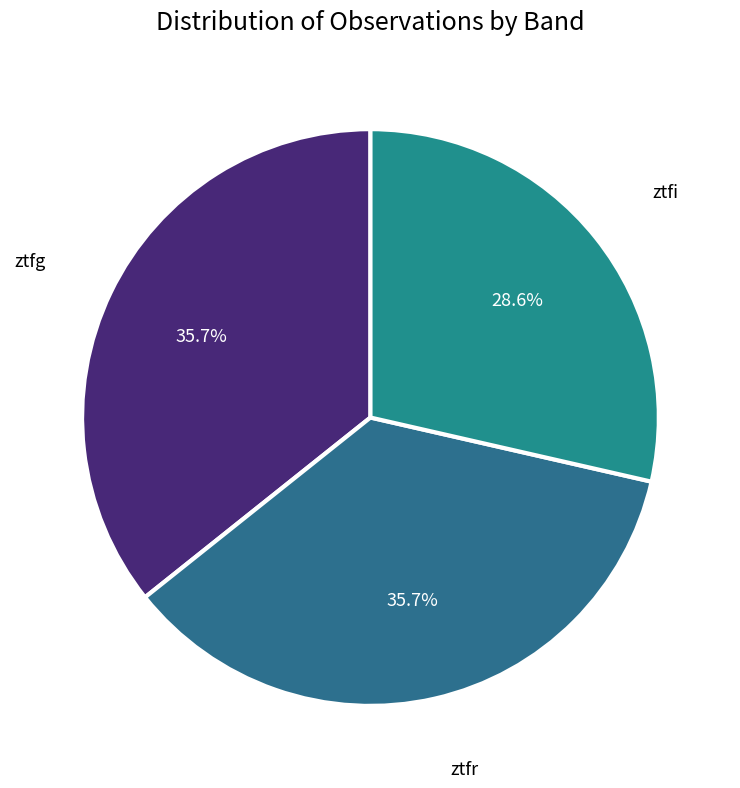

Between ztfg and ztfi, which is larger?

ztfg